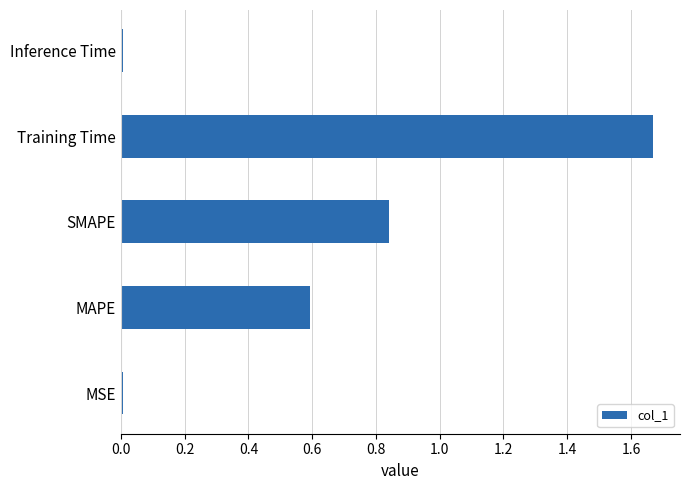

Which has a higher value, MAPE or MSE?

MAPE